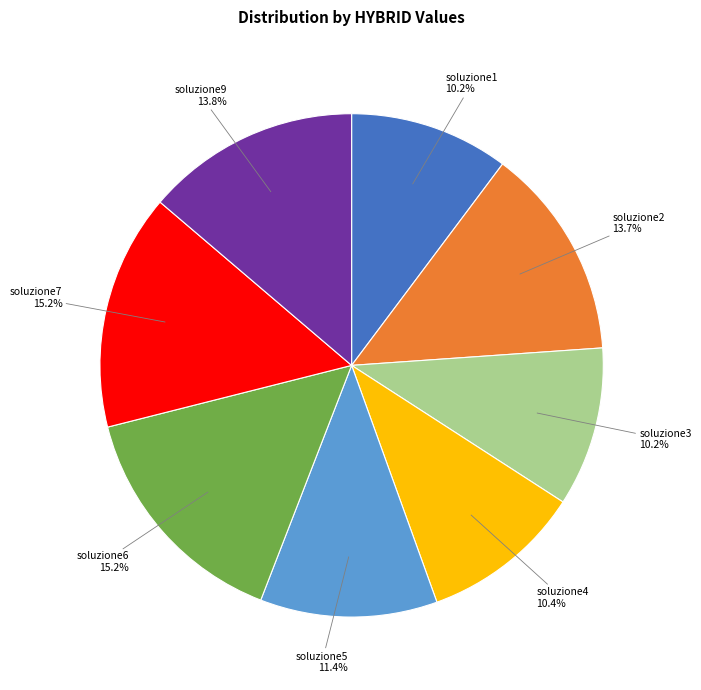

What portion of the pie excludes soluzione7?

84.8%